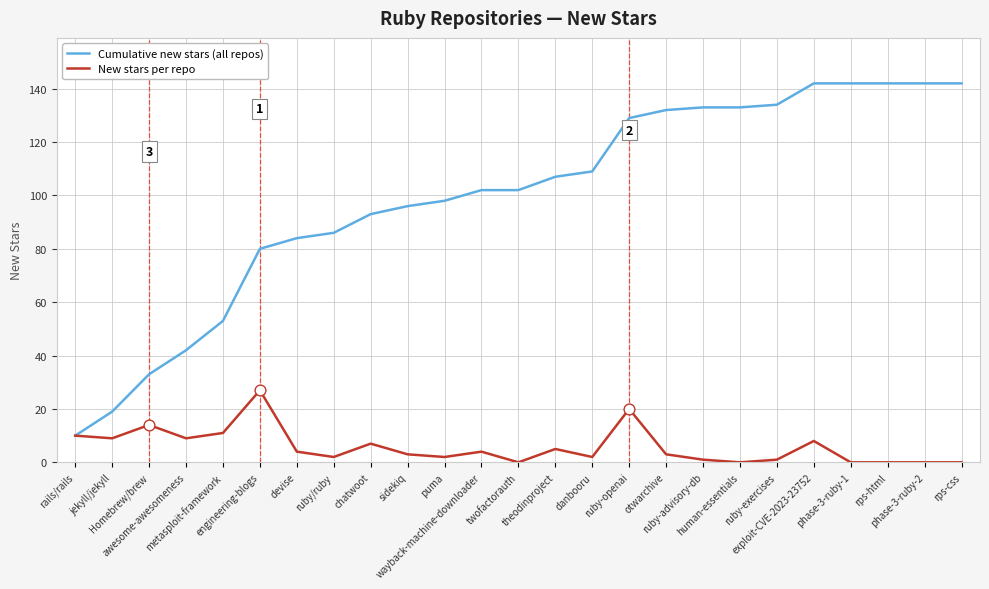

Which series has the widest spread of values?

Cumulative new stars (all repos)